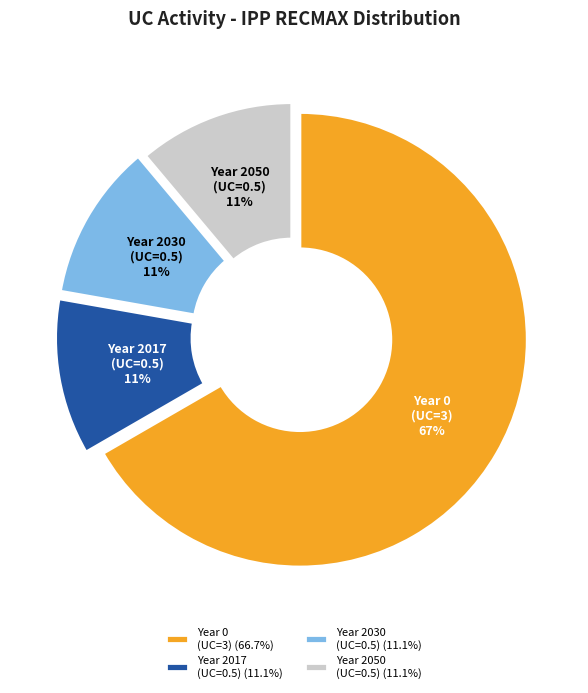

Does Year 0 (UC=3) (66.7%) represent more than half of the total?

Yes